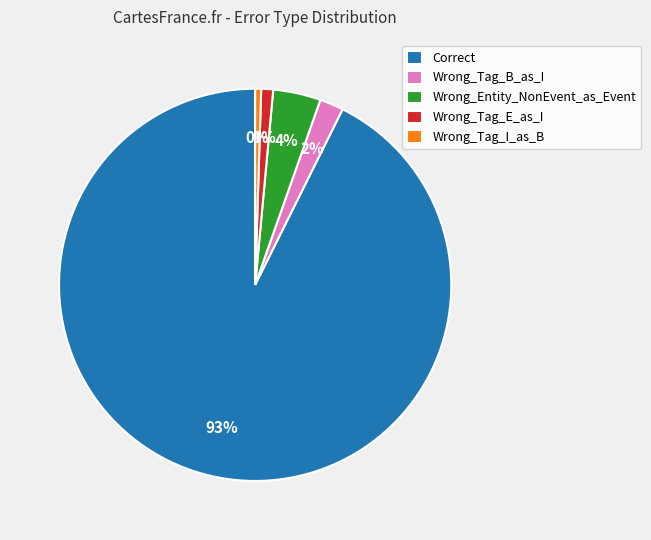

True or false: Correct accounts for 93% of the total.

True